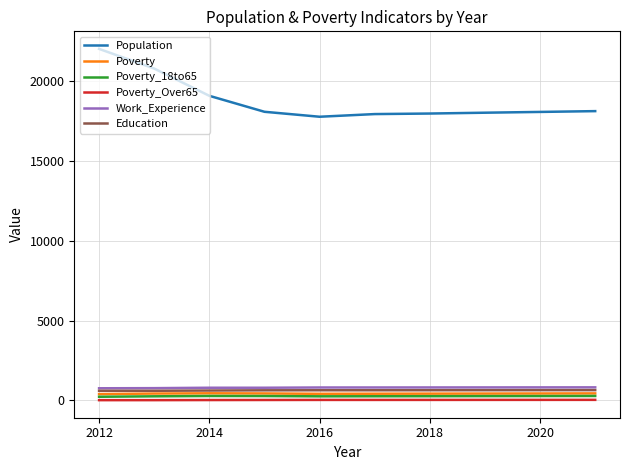

Does the chart have visible grid lines?

Yes